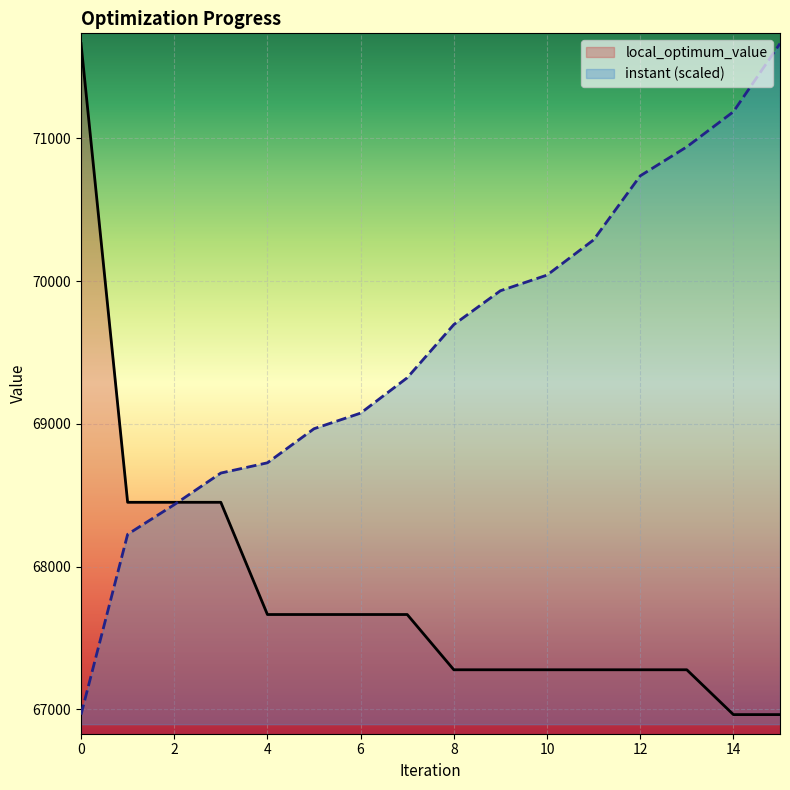

What is the average value of the local_optimum_value series?

67829.6